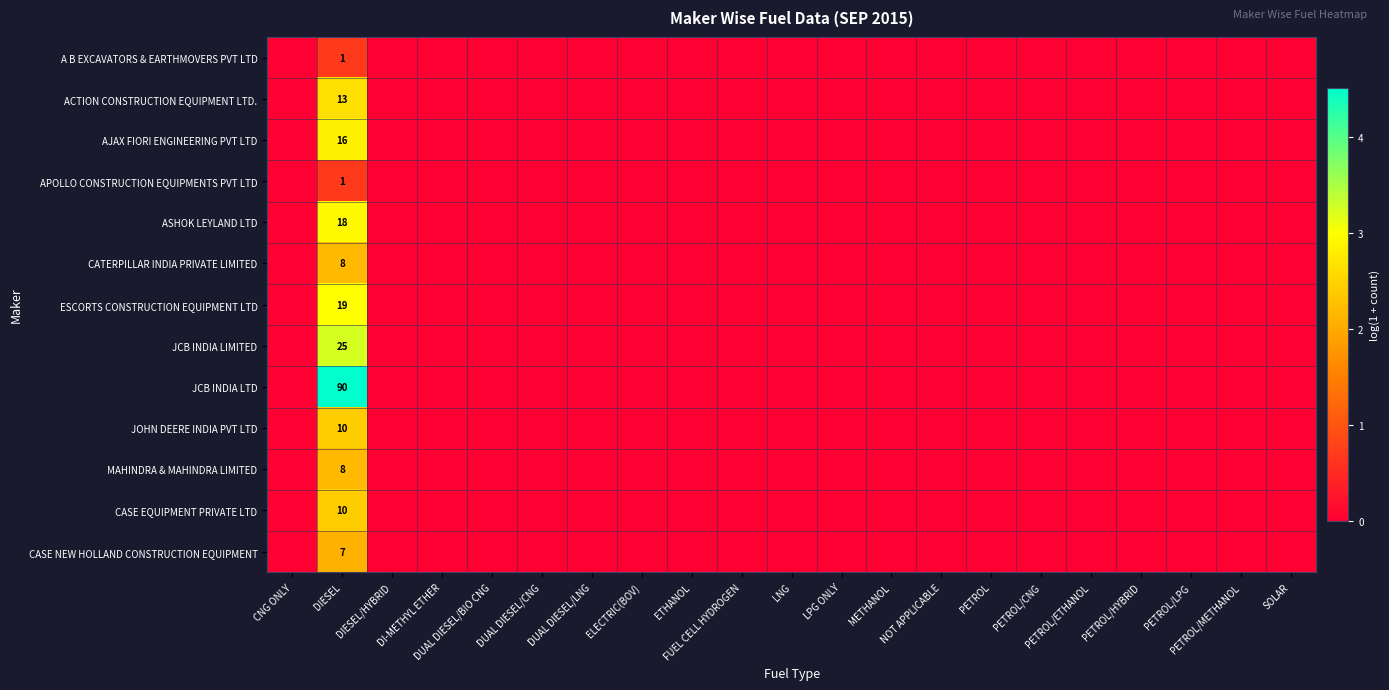

Which has a higher value, PETROL/CNG or DUAL DIESEL/BIO CNG?

PETROL/CNG